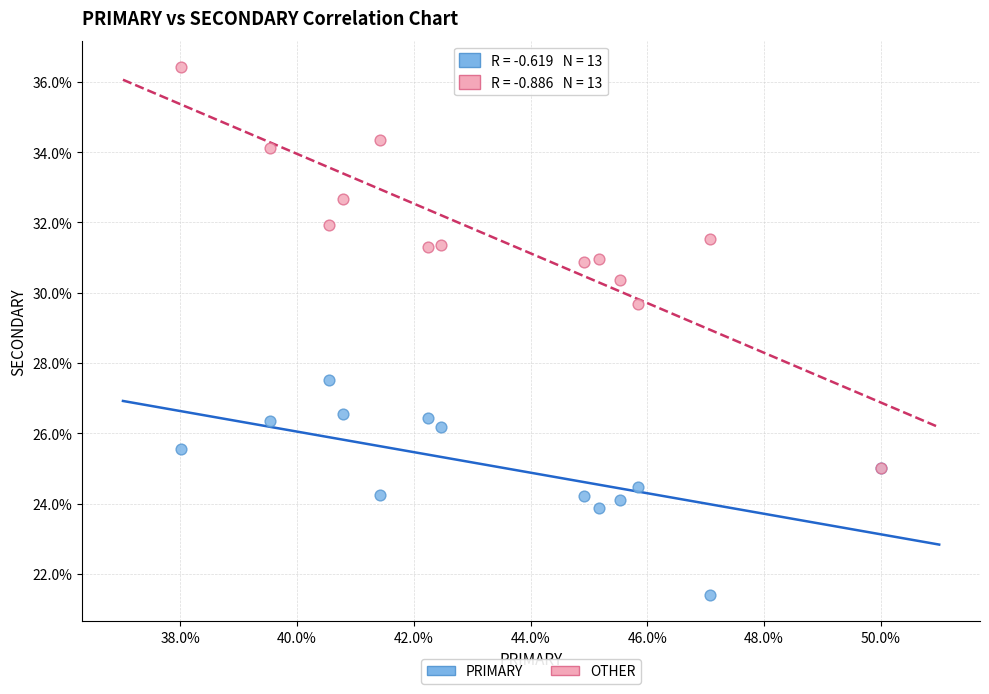

Across all series, what Y value is closest to 28?

27.5